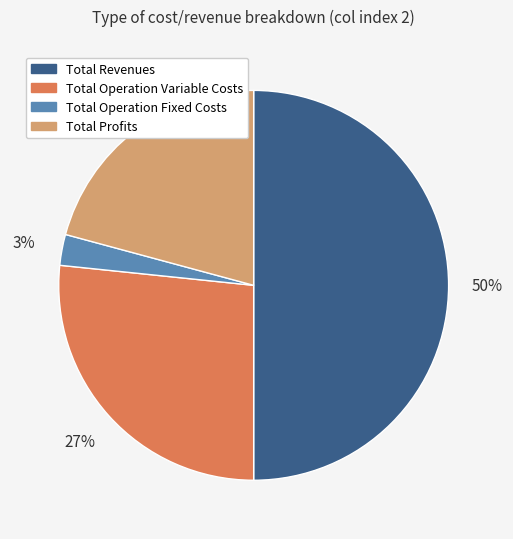

To the nearest percent, what is the difference between the largest and smallest slice percentages?

47%